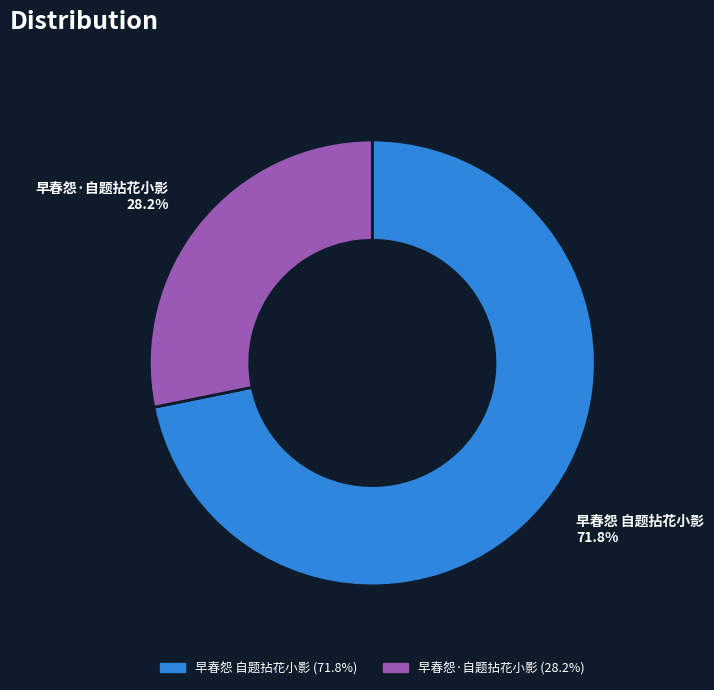

Which slice is the largest?

早春怨 自题拈花小影